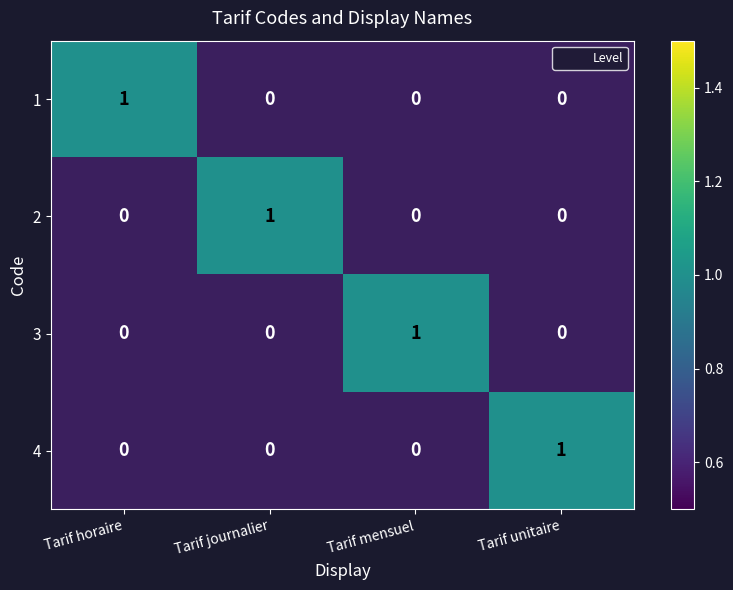

Is it true that 4 equals 0 at Tarif mensuel?

True